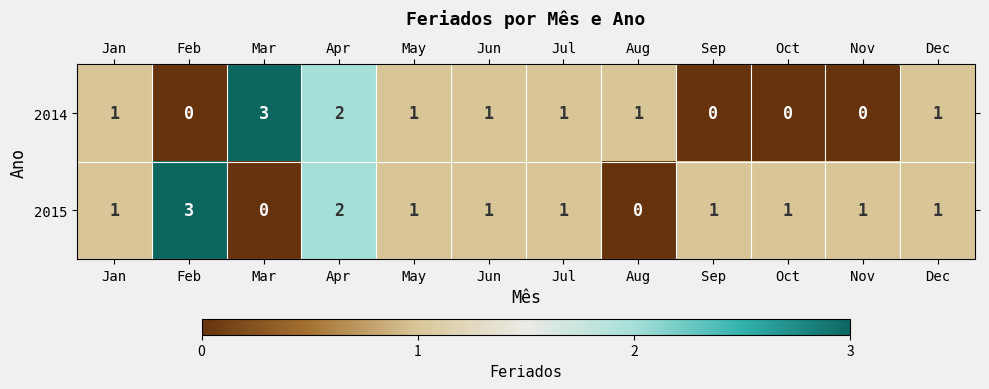

Between Nov and Dec, which series saw the biggest shift?

2014